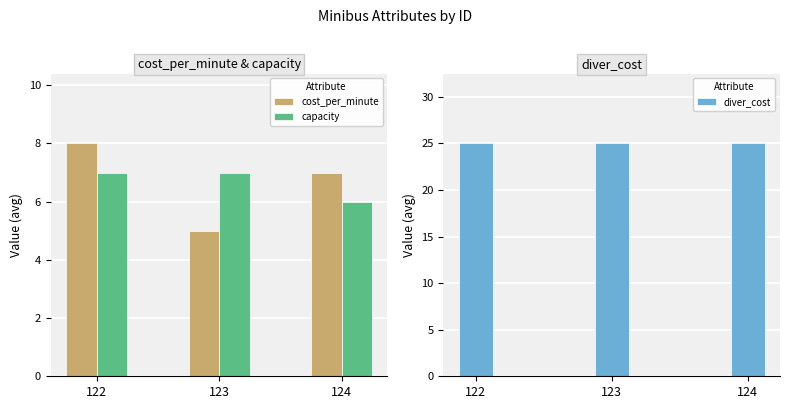

Is it true that capacity equals 6 at 124?

True